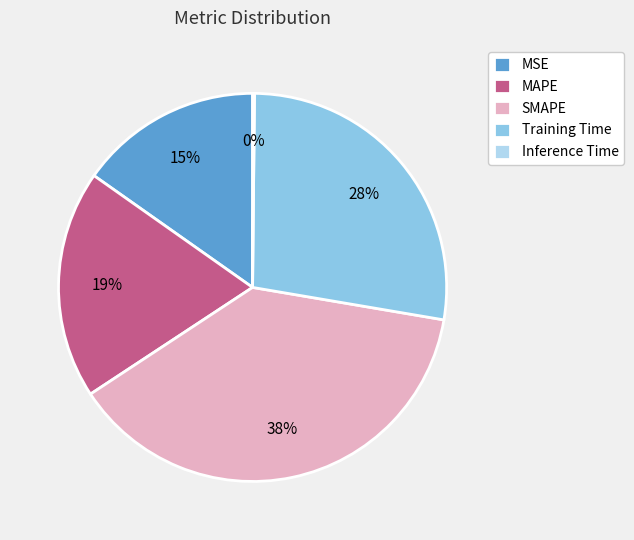

To the nearest percent, what portion does MSE represent?

15%